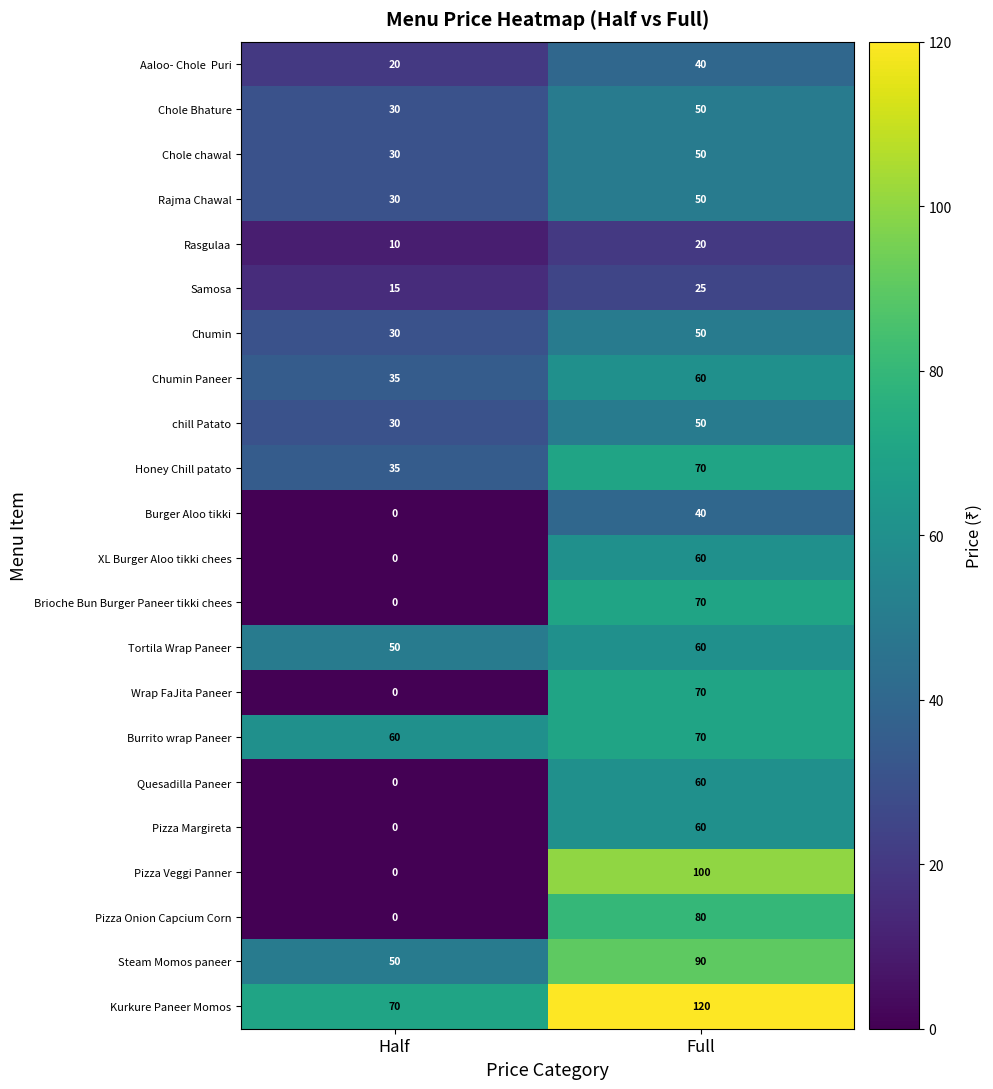

What is the difference between the maximum and minimum values in the Kurkure Paneer Momos series?

50